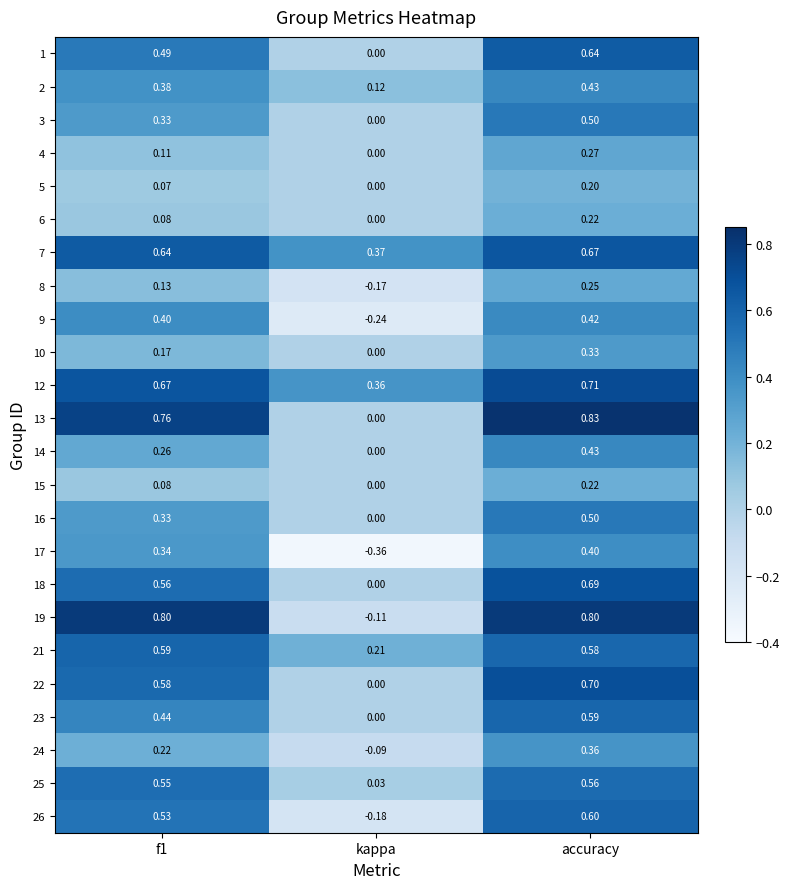

At which label is 9 closest to 0?

kappa